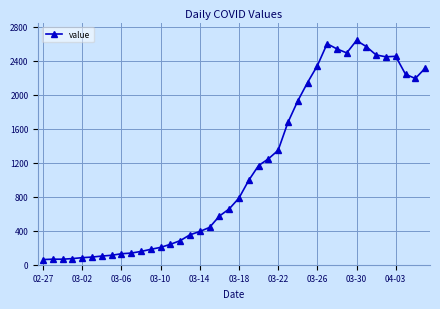

What is the difference between the maximum and minimum values?

2577